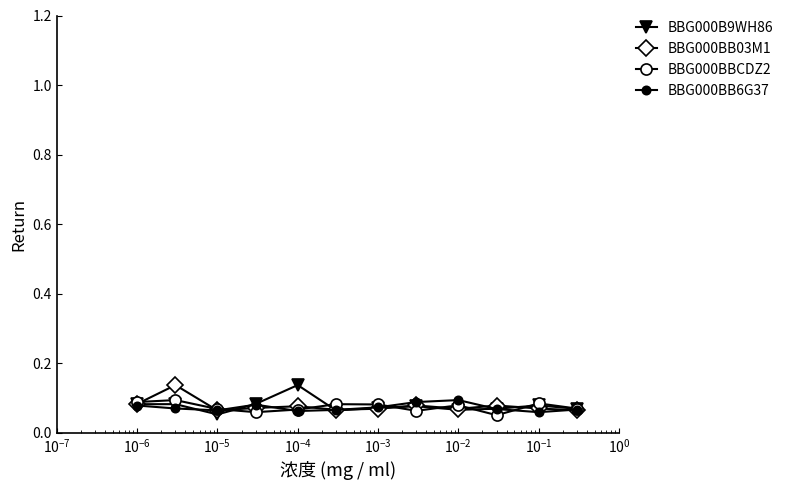

Is this an area chart (filled region under the line)?

No